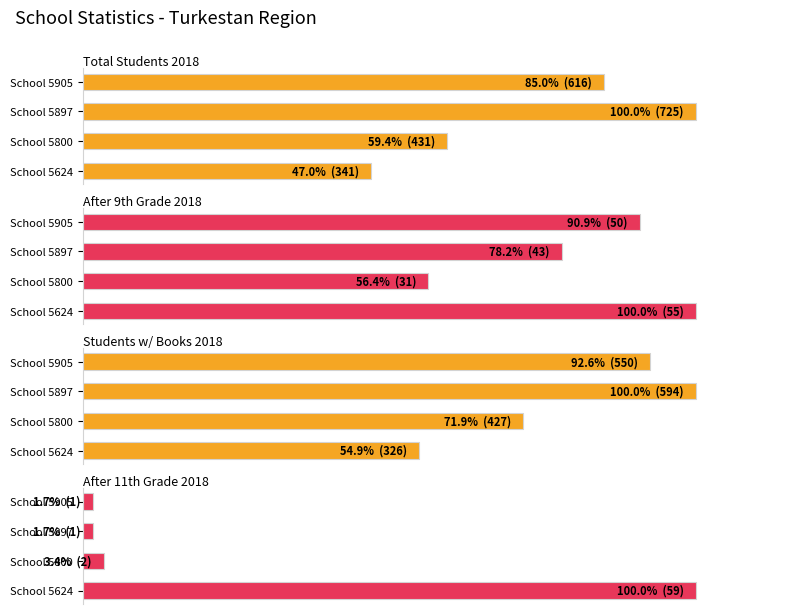

True or false: After 9th Grade 2018 has a value of 1.4 at 0.

False